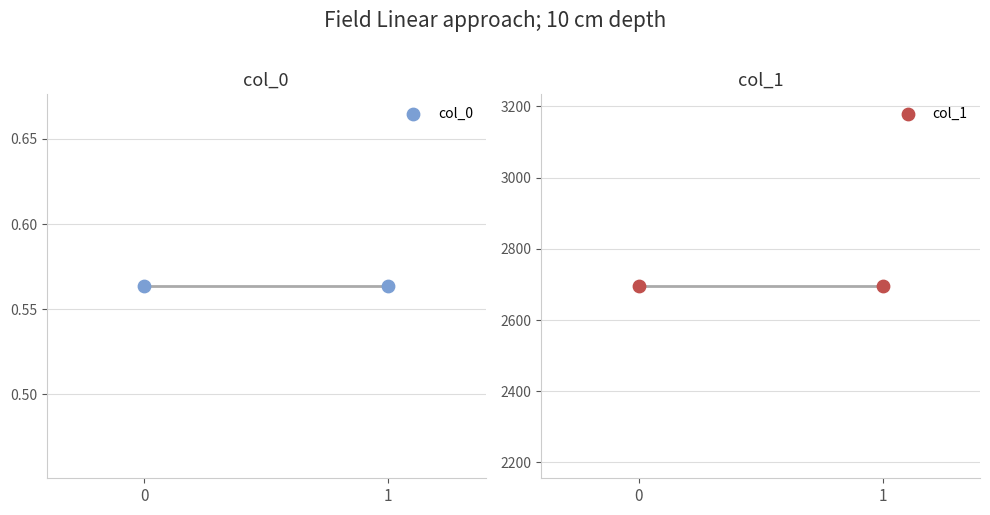

Which series contains the lowest Y value?

col_0